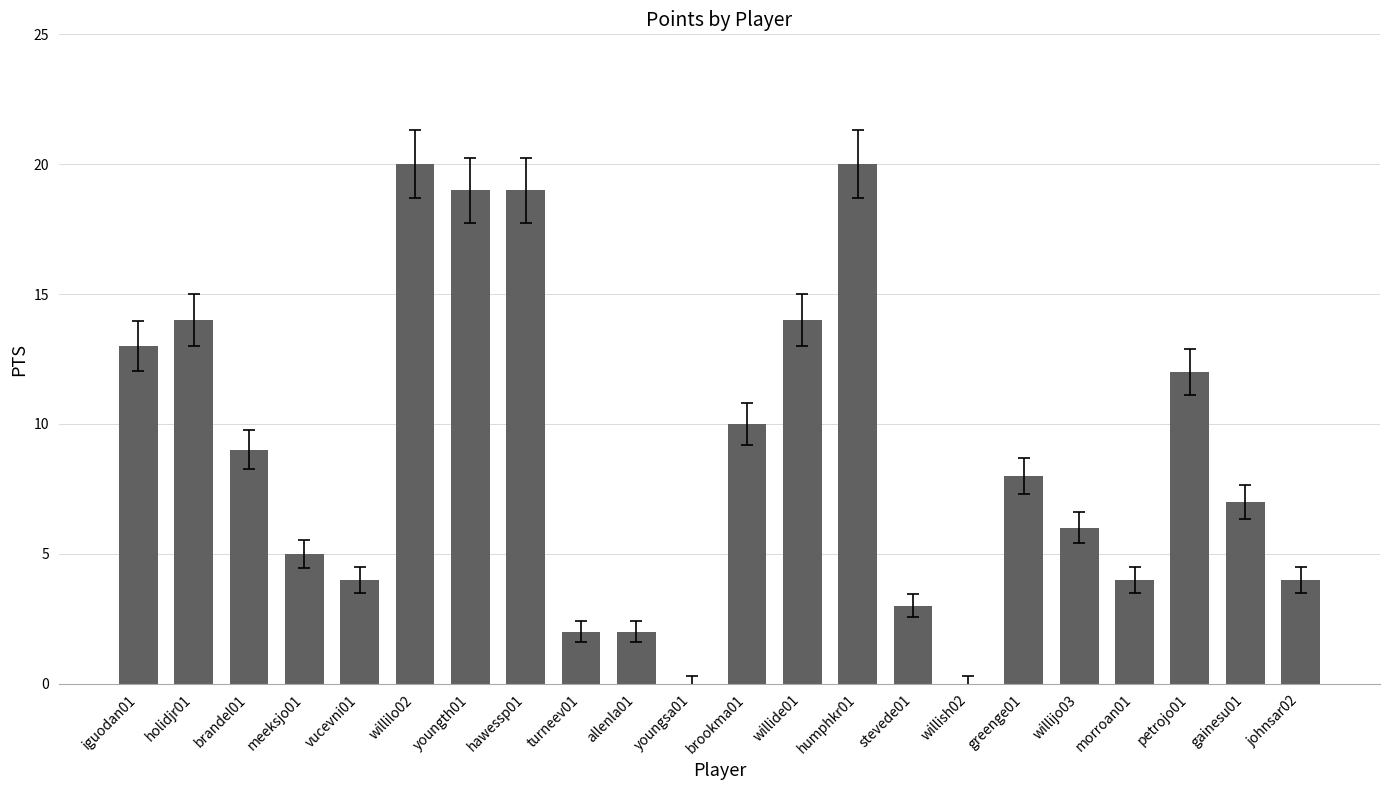

What is the difference between the values at morroan01 and allenla01?

2